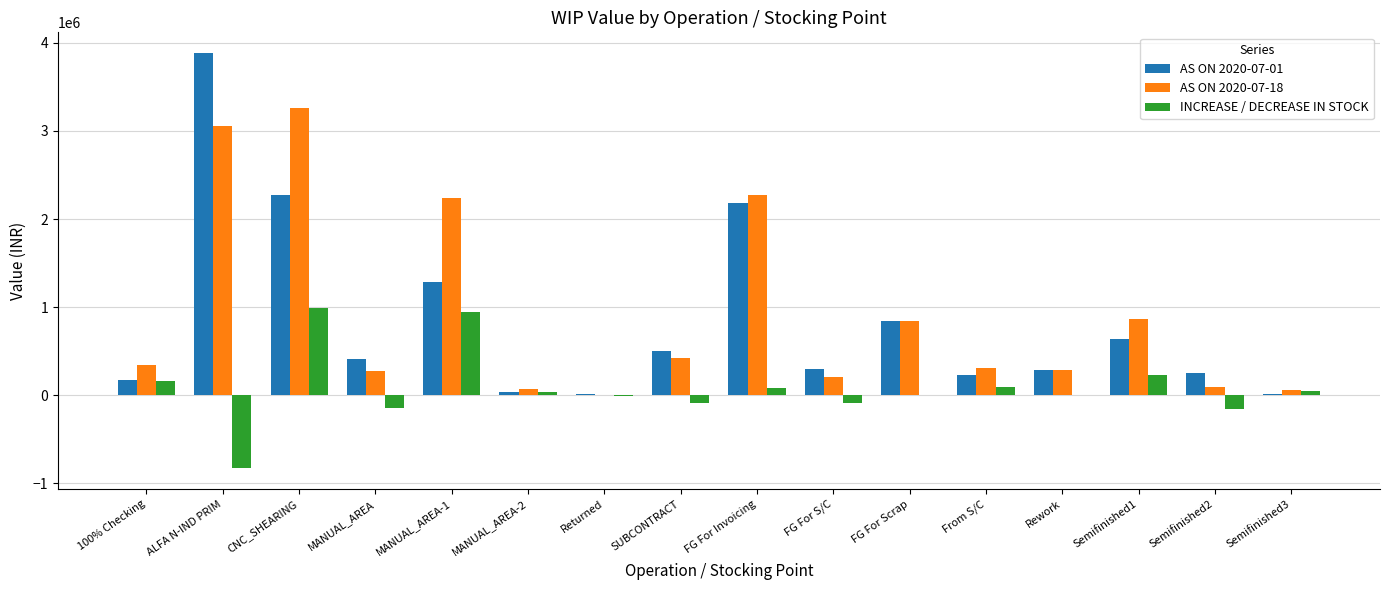

The INCREASE / DECREASE IN STOCK series shows 445517.7 at MANUAL_AREA-1. True or false?

False